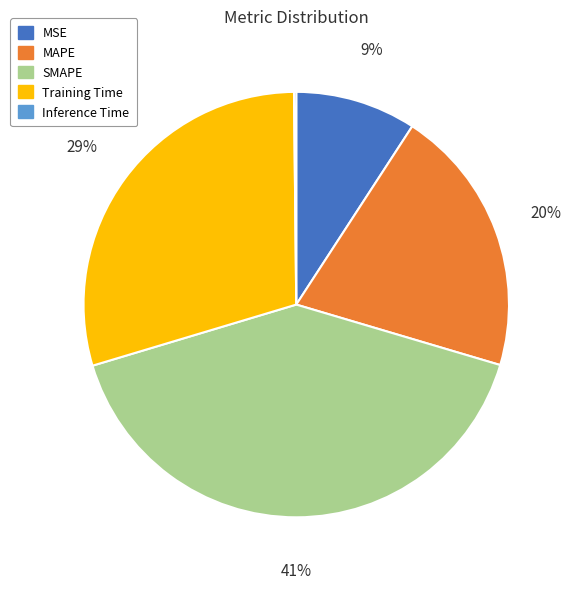

To the nearest percent, what is the difference between the MSE and SMAPE slice percentages?

32%